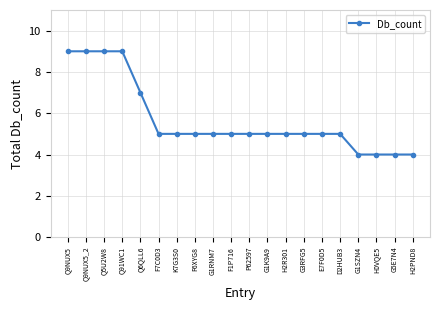

What is the smallest value displayed?

4